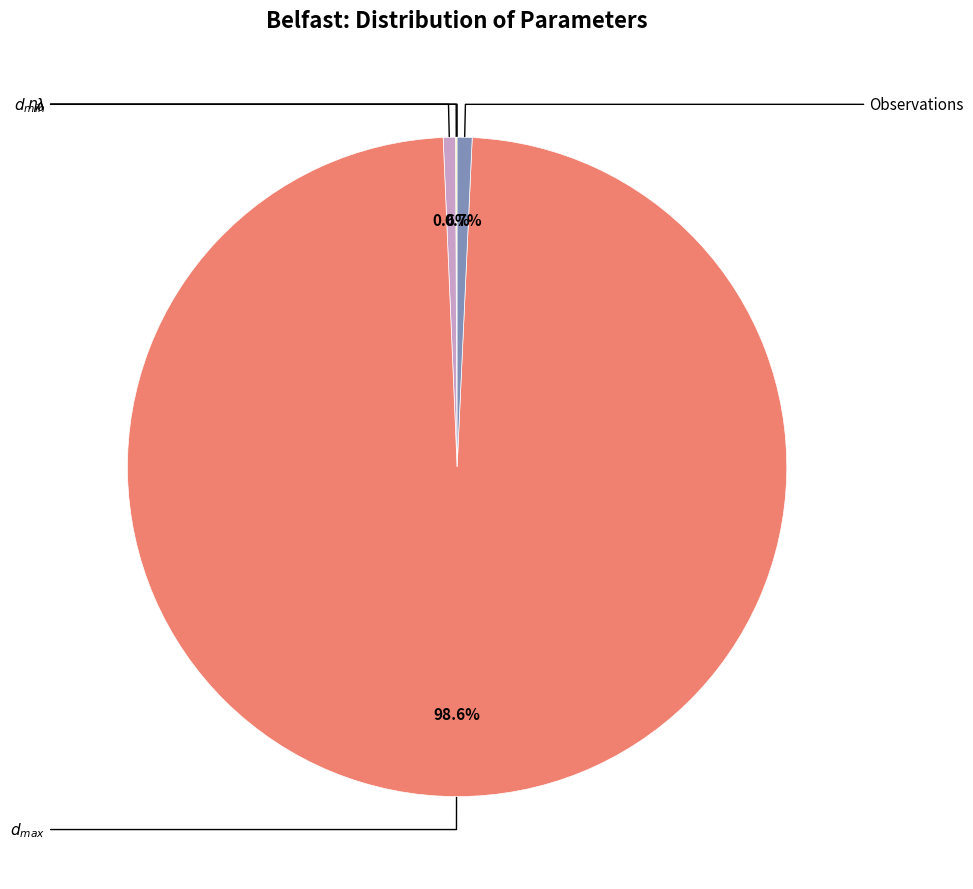

Is there any slice that represents more than half of the pie?

Yes